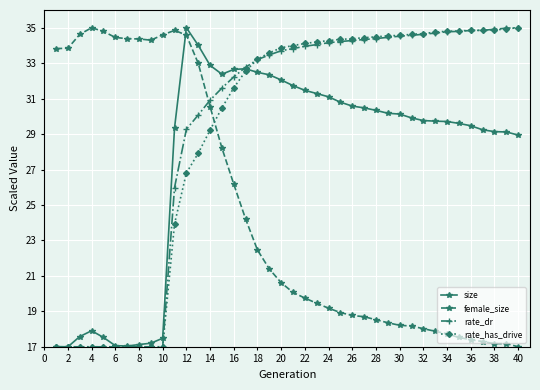

What is the minimum value for rate_dr?

17.0